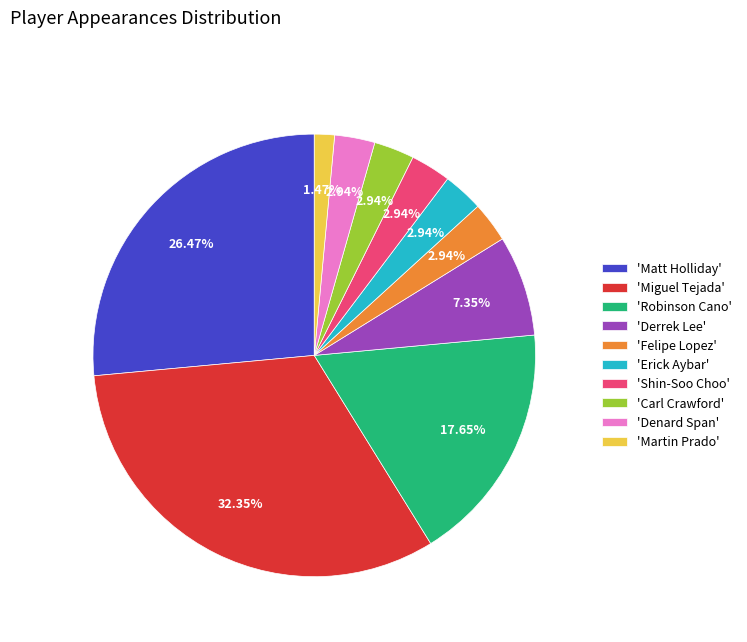

Is 'Denard Span' the majority of the pie?

No